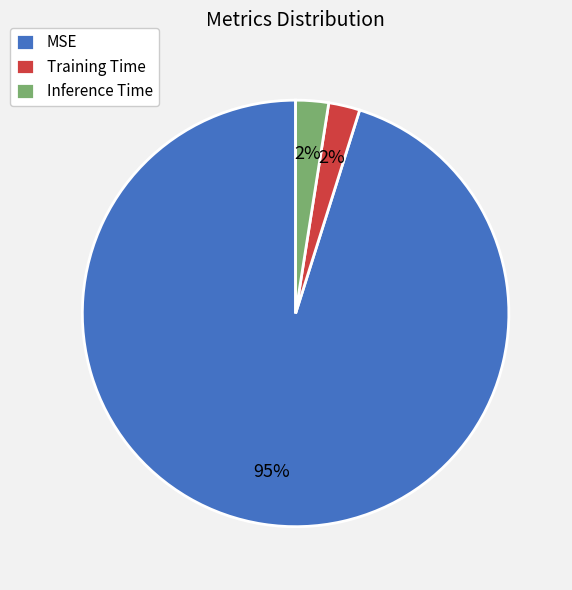

How many slices are in this pie chart?

3